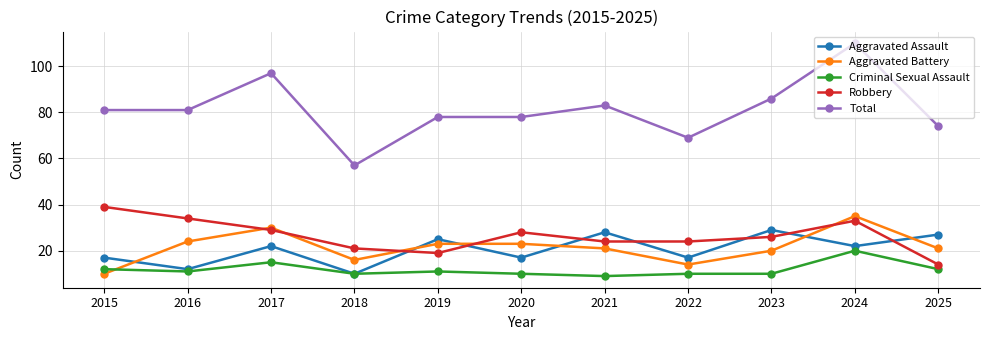

The Total series shows 86 at 2023. True or false?

True